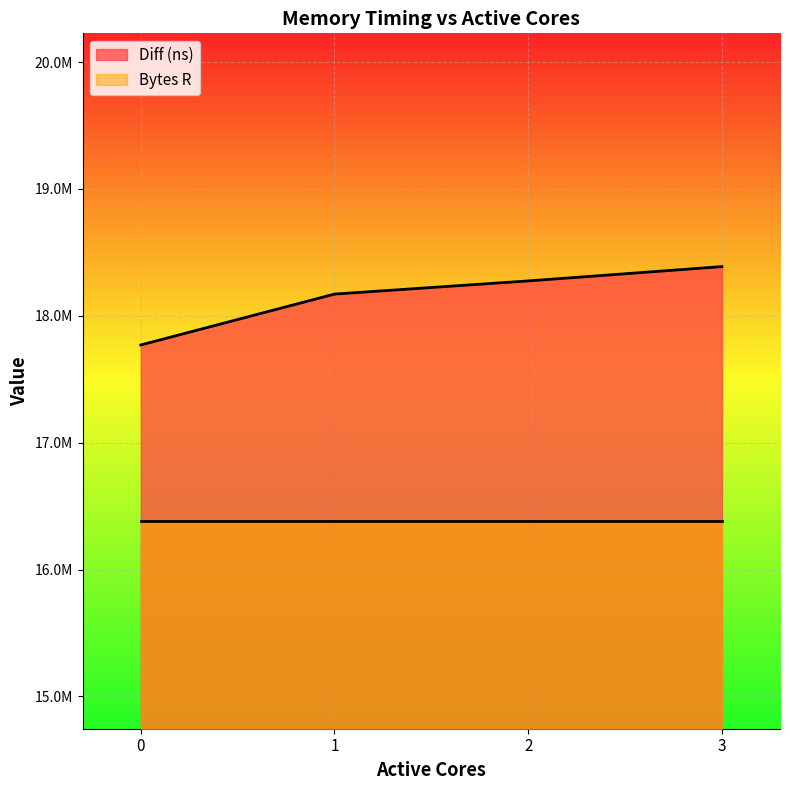

What is the sum of all values?

72605824